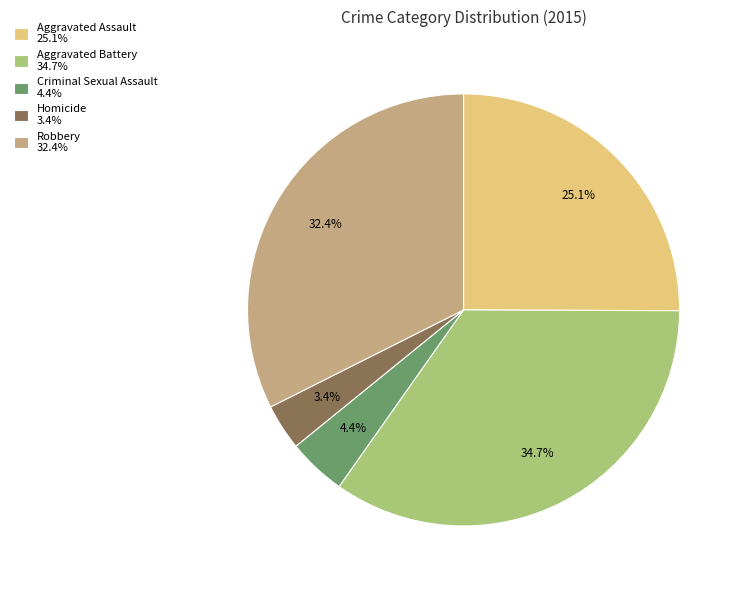

Rank the categories by value from lowest to highest.

Homicide, Criminal Sexual Assault, Aggravated Assault, Robbery, Aggravated Battery